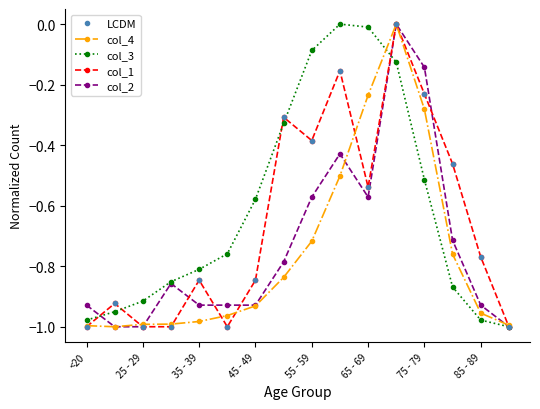

How many lines are shown in the chart?

5